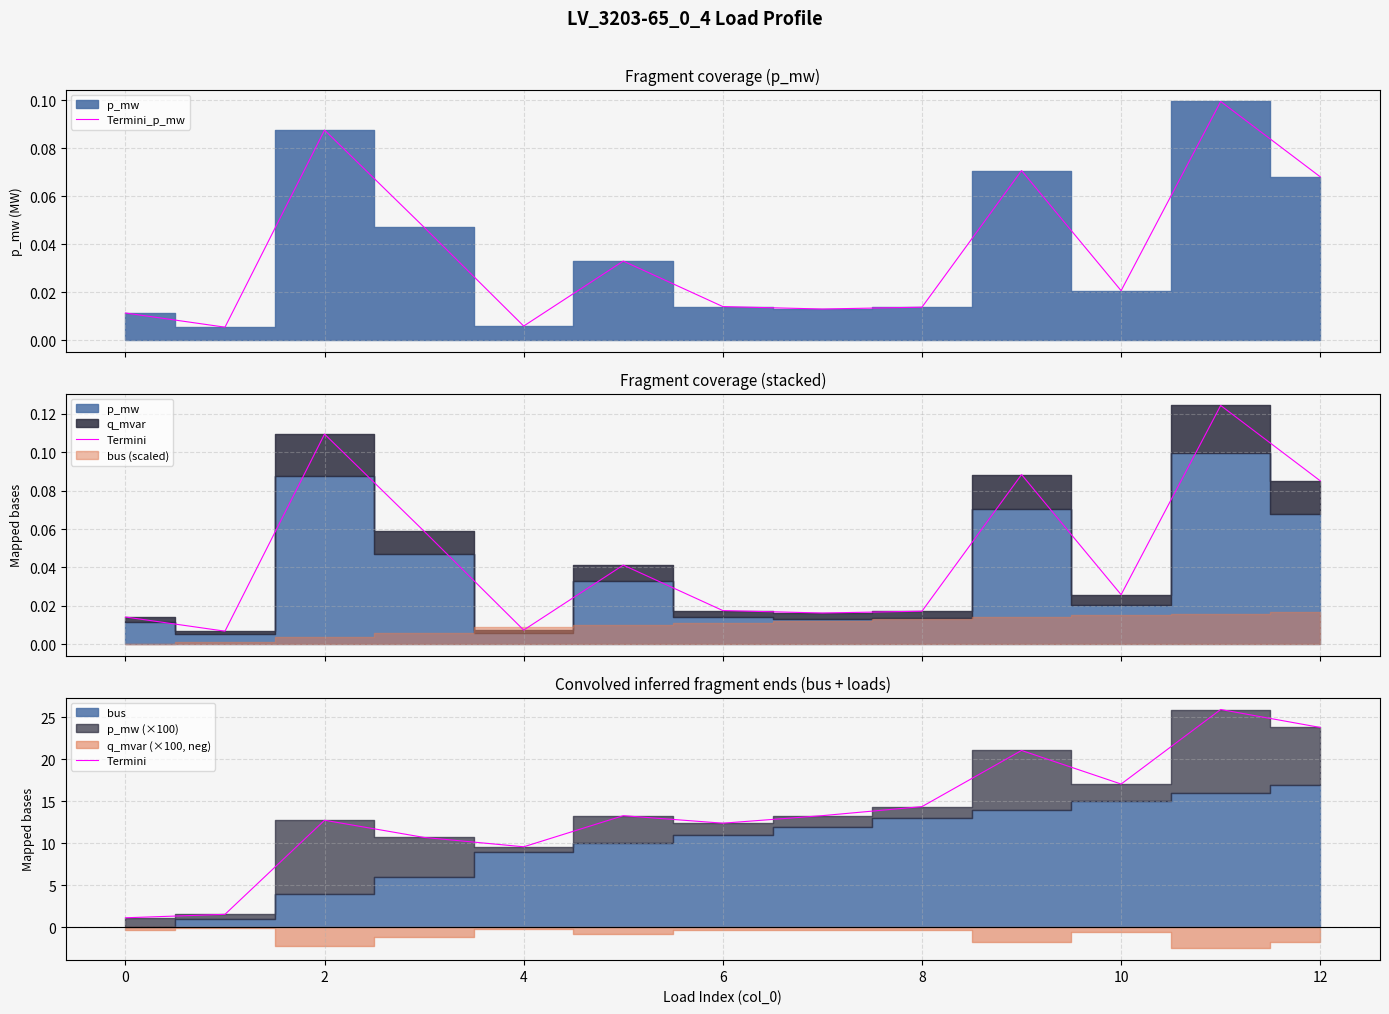

Does the chart display data point markers on the line(s)?

No